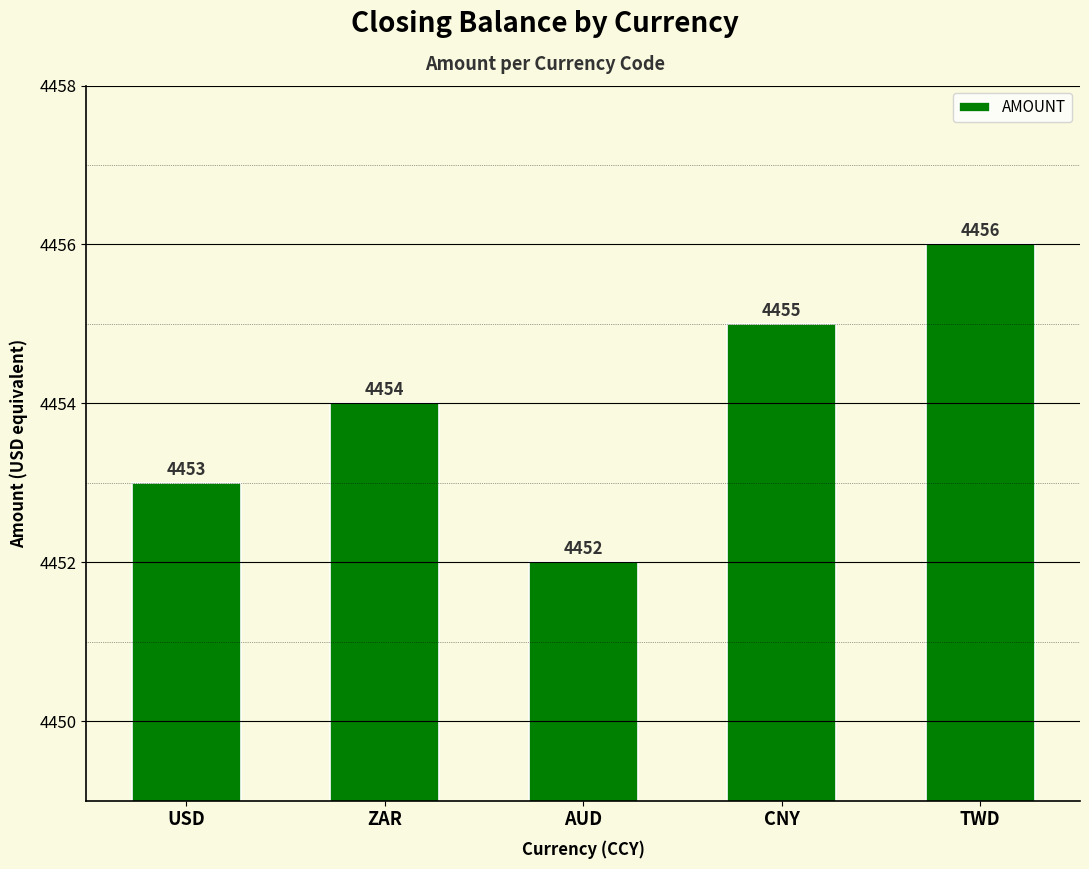

Count the number of categories in the chart.

5